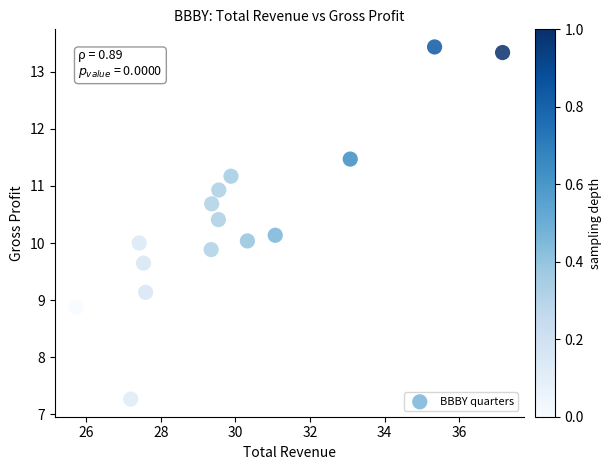

What is the range of Y values (max minus min)?

6.2